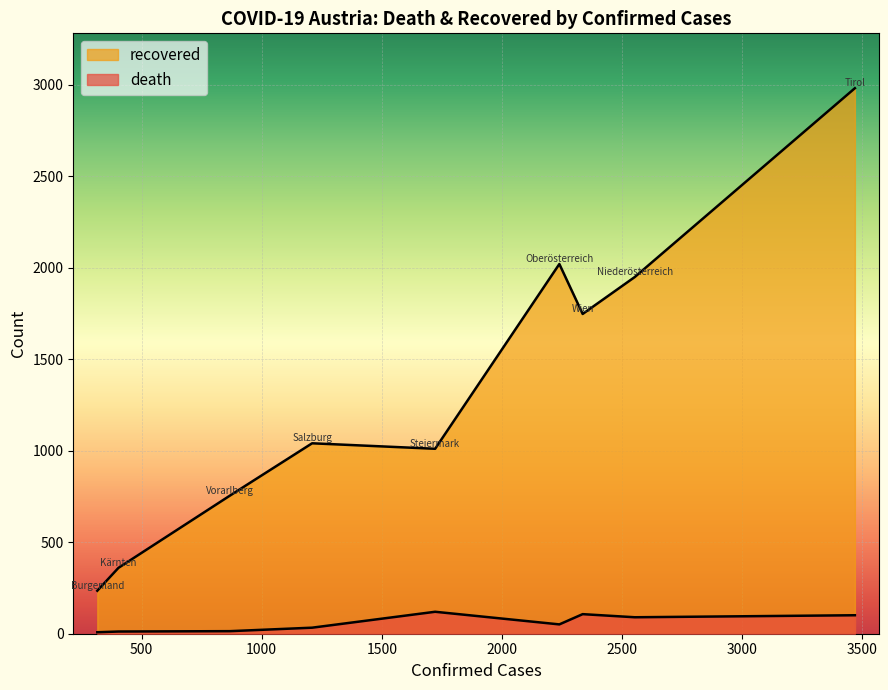

How many interior local peaks does the recovered series have?

2